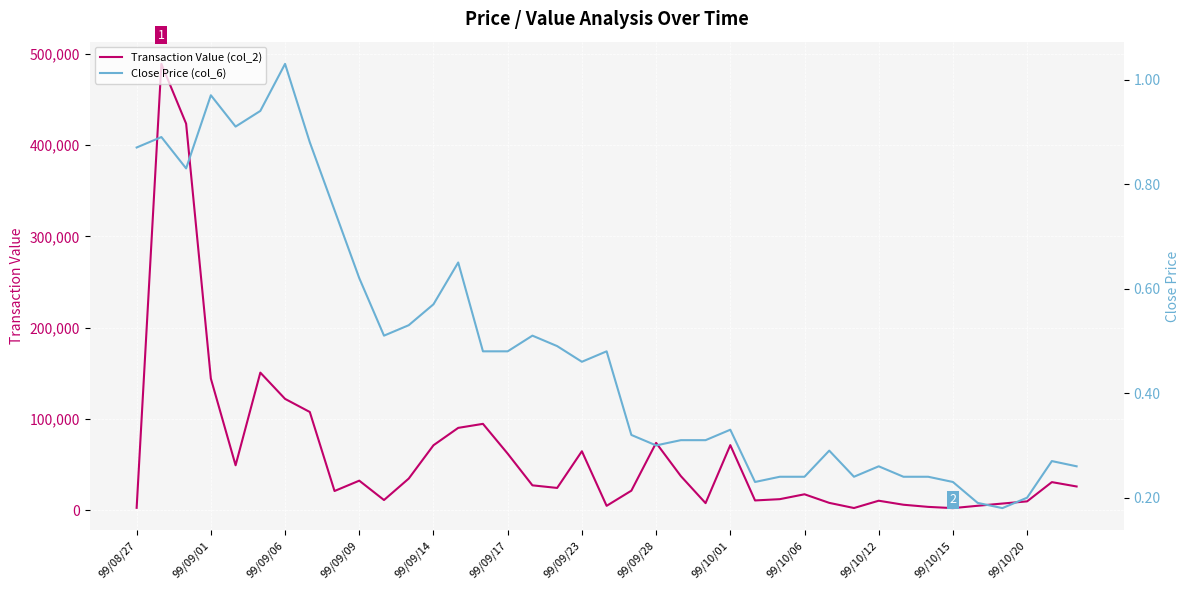

Between 99/09/14 and 36, which series saw the biggest shift?

Transaction Value (col_2)